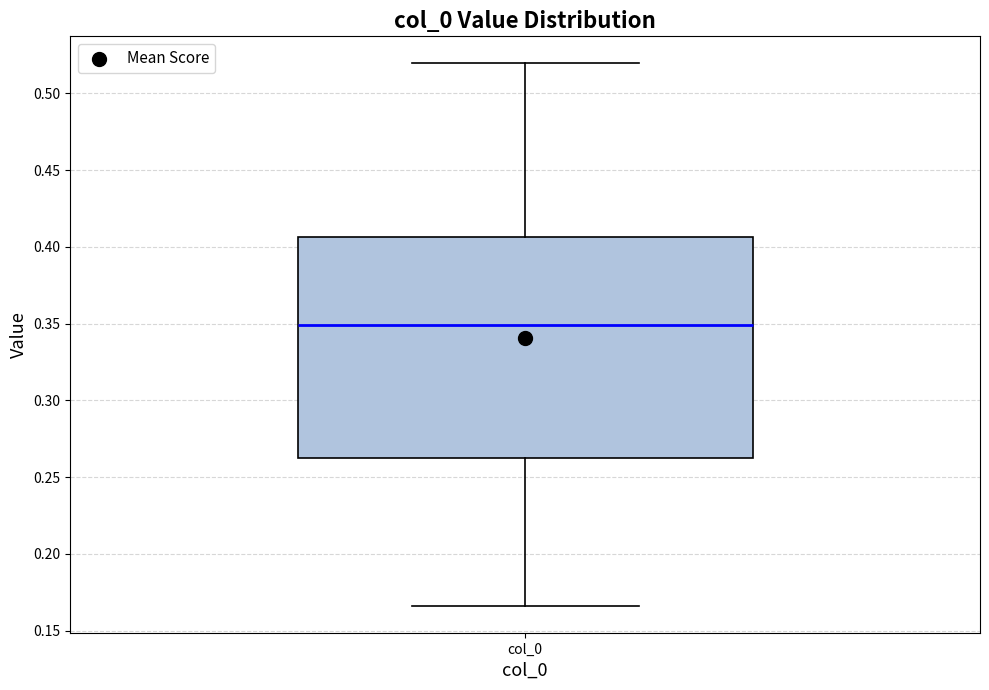

Transcribe this box plot: give where the median line is, the range the box spans, and where the two whiskers end, as read against the y-axis. The values are not printed on the chart, so give them approximately, as read against the axis.

median 0.350, box 0.265 to 0.405, whiskers 0.165 to 0.520